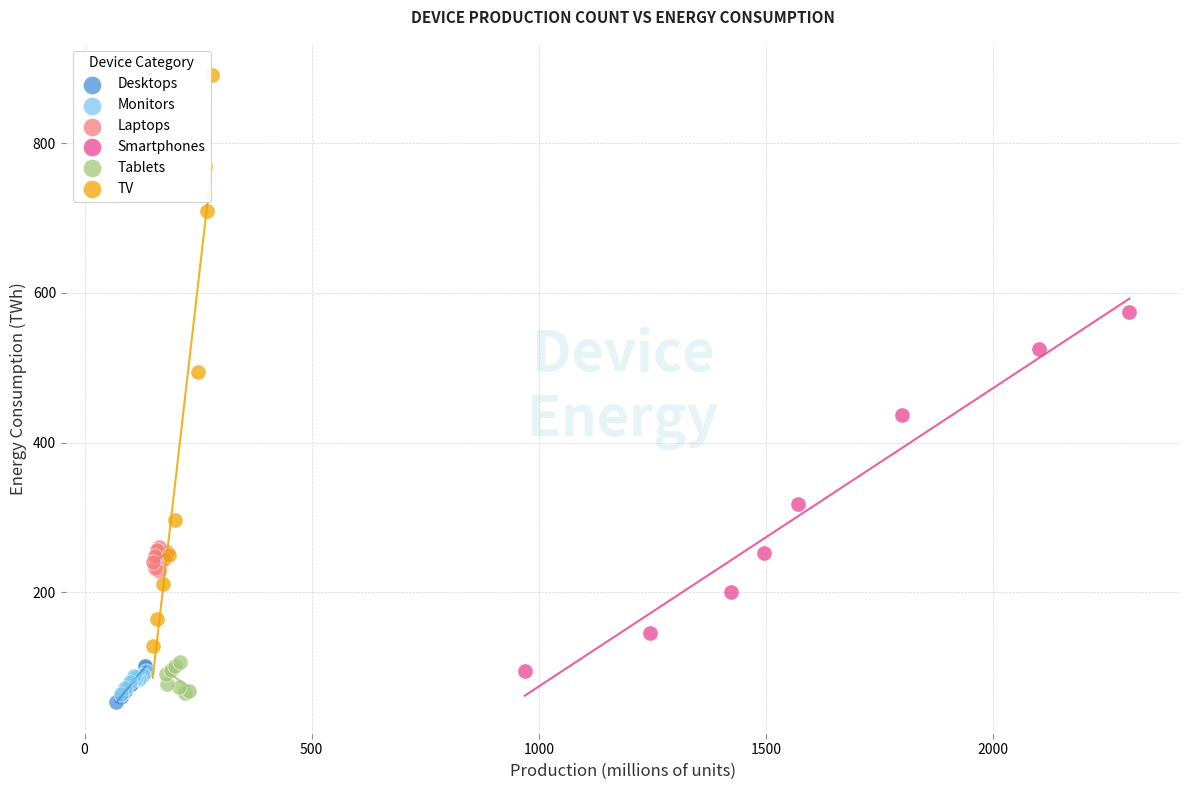

Which series contains the lowest Y value?

Desktops